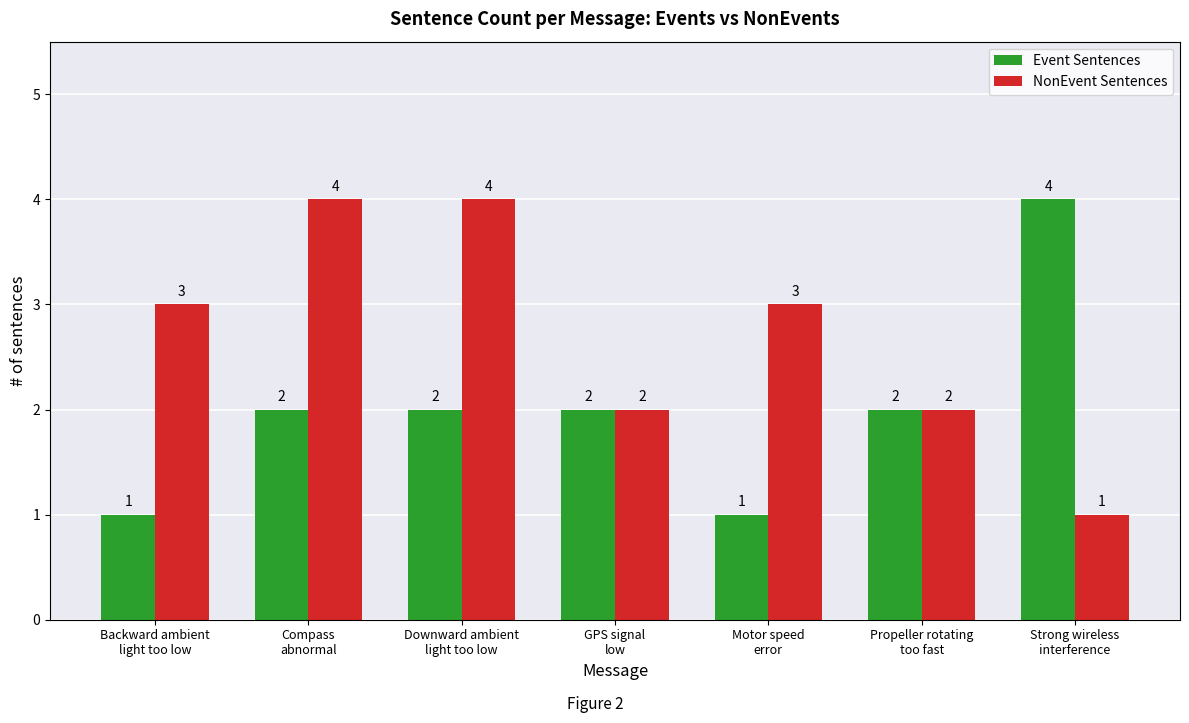

What is the label of the 4th bar from the right?

GPS signal
low